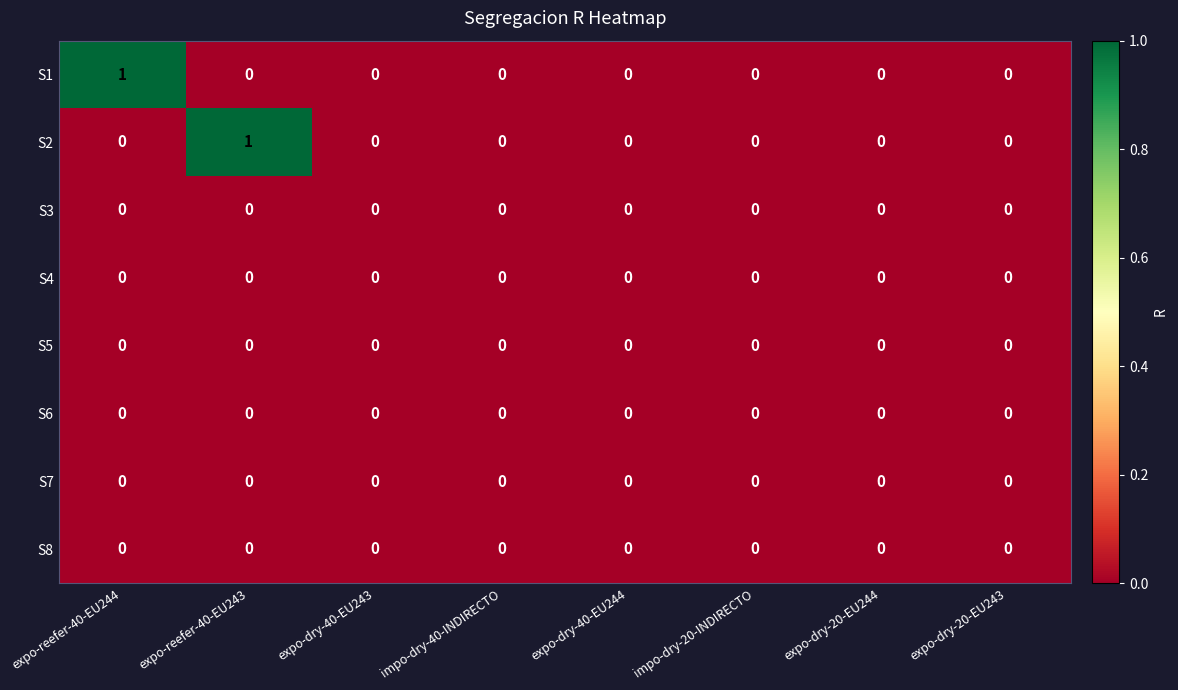

Which series changed the most between expo-reefer-40-EU243 and expo-dry-20-EU243?

S2